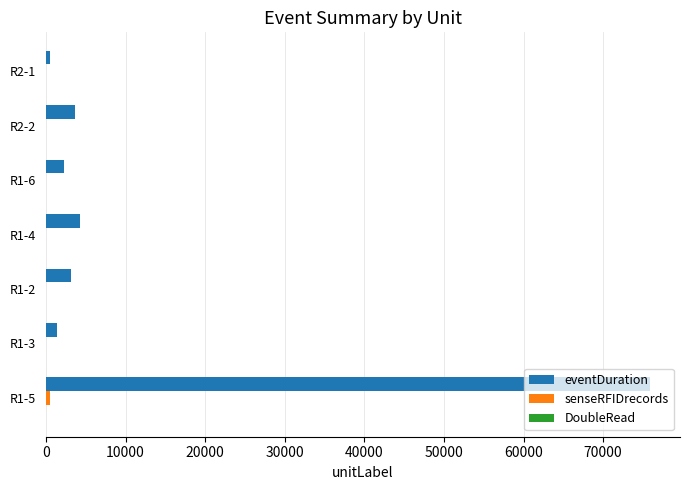

At which category is the sum across all series the highest?

R1-5